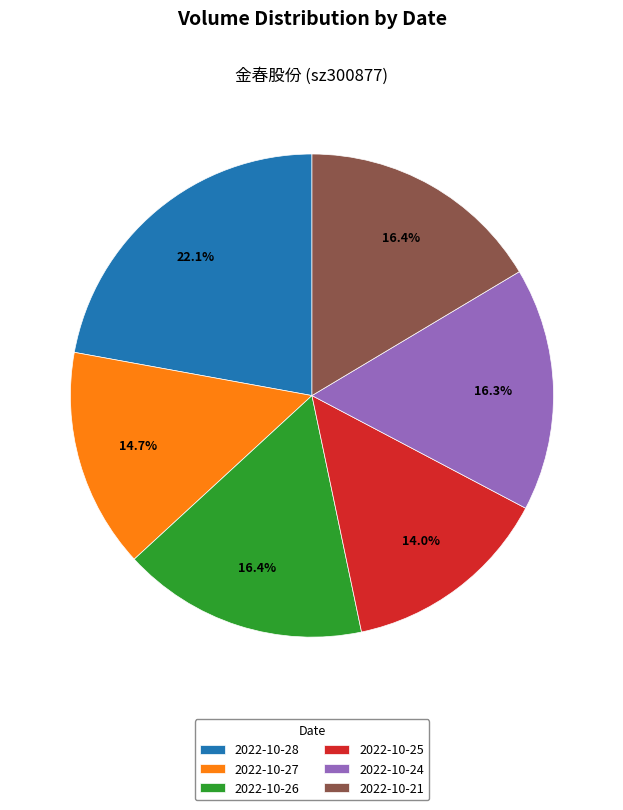

Do 2022-10-21 and 2022-10-24 together represent more than half of the pie?

No